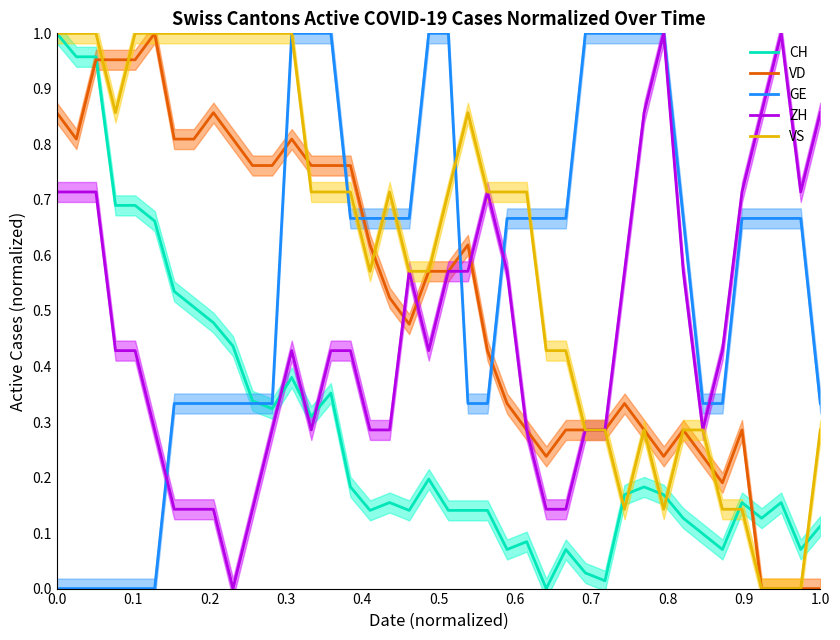

How many intersections are there between GE and VD?

5